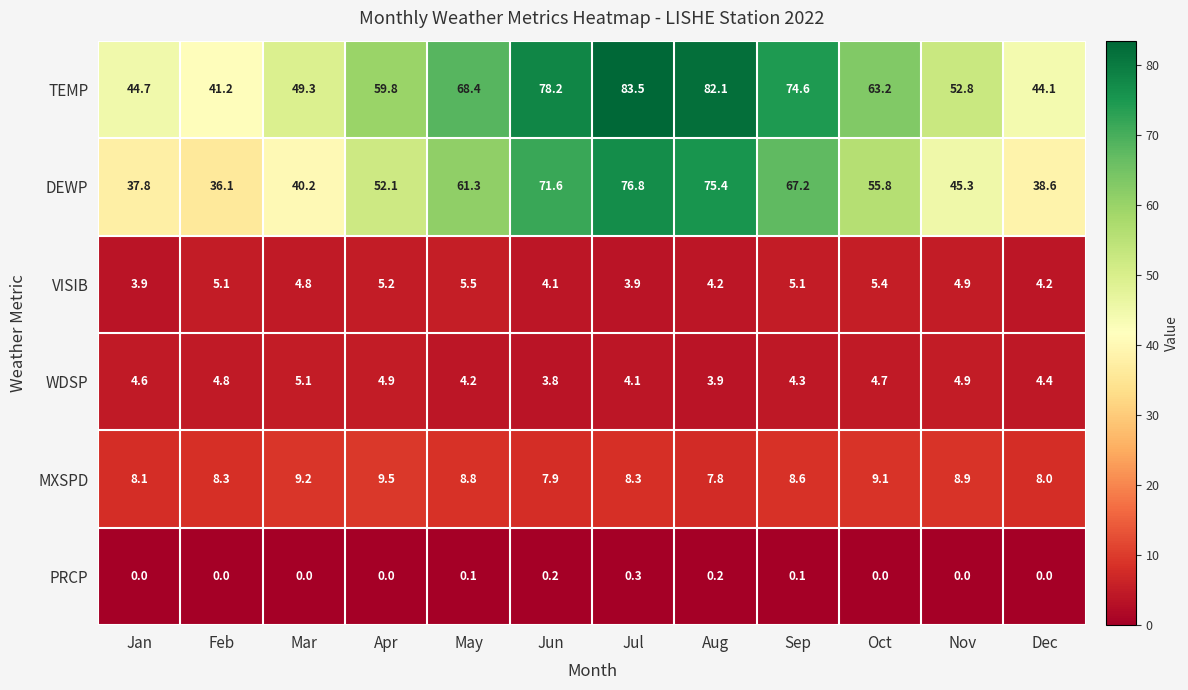

What is the approximate value of TEMP at Jul?

83.5